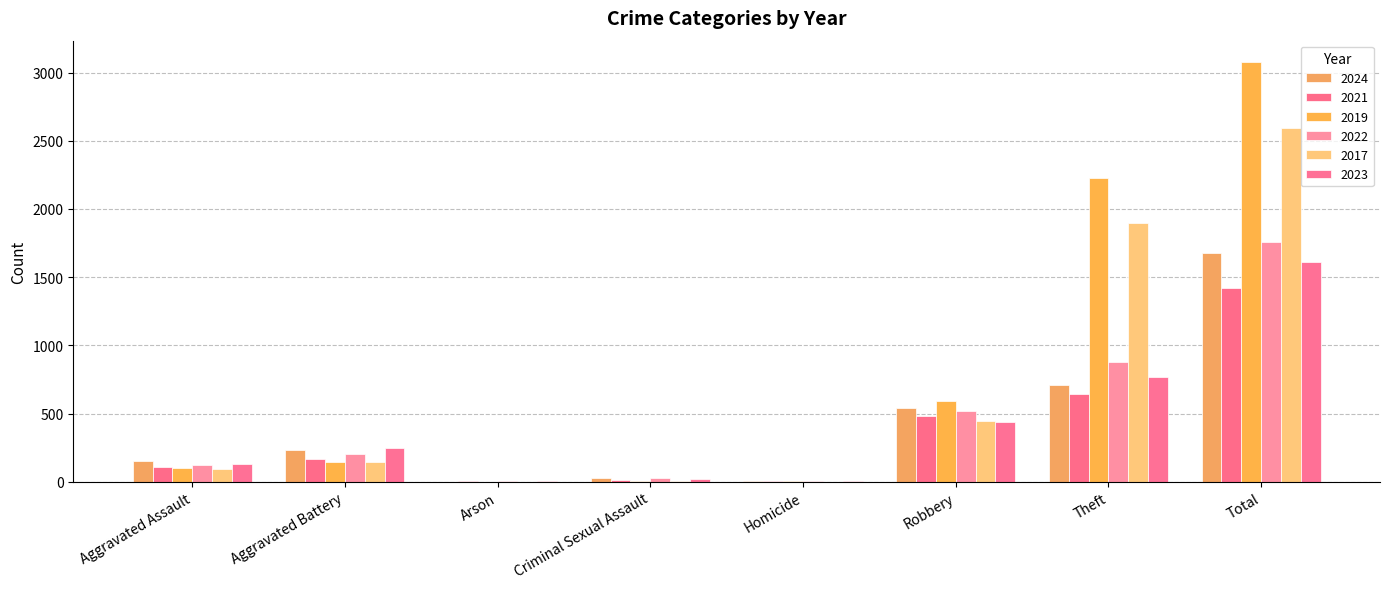

Count the number of data series in this chart.

6